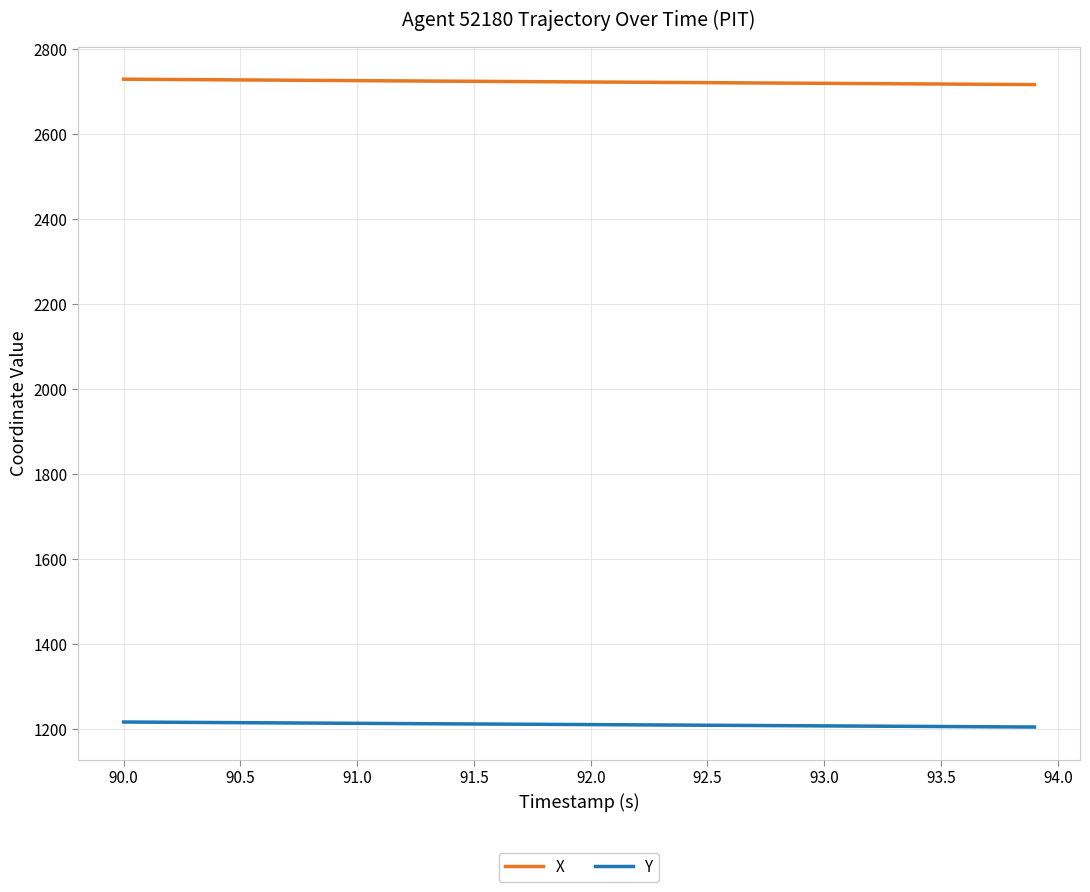

Which series has the largest range (max minus min)?

X